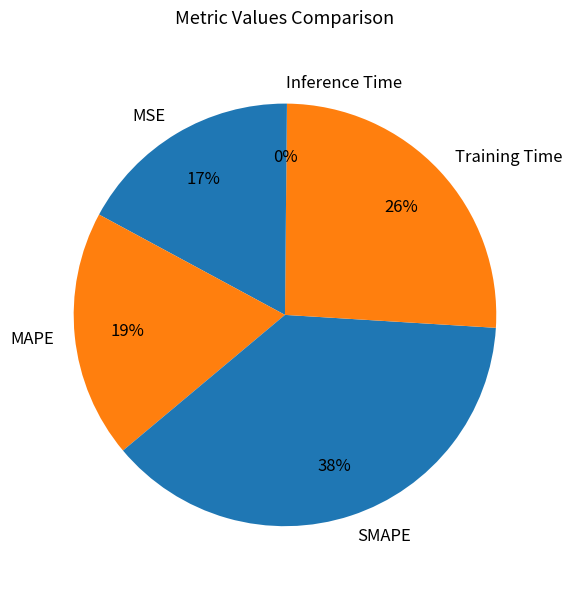

To the nearest percent, what percentage of the pie is MAPE?

19%